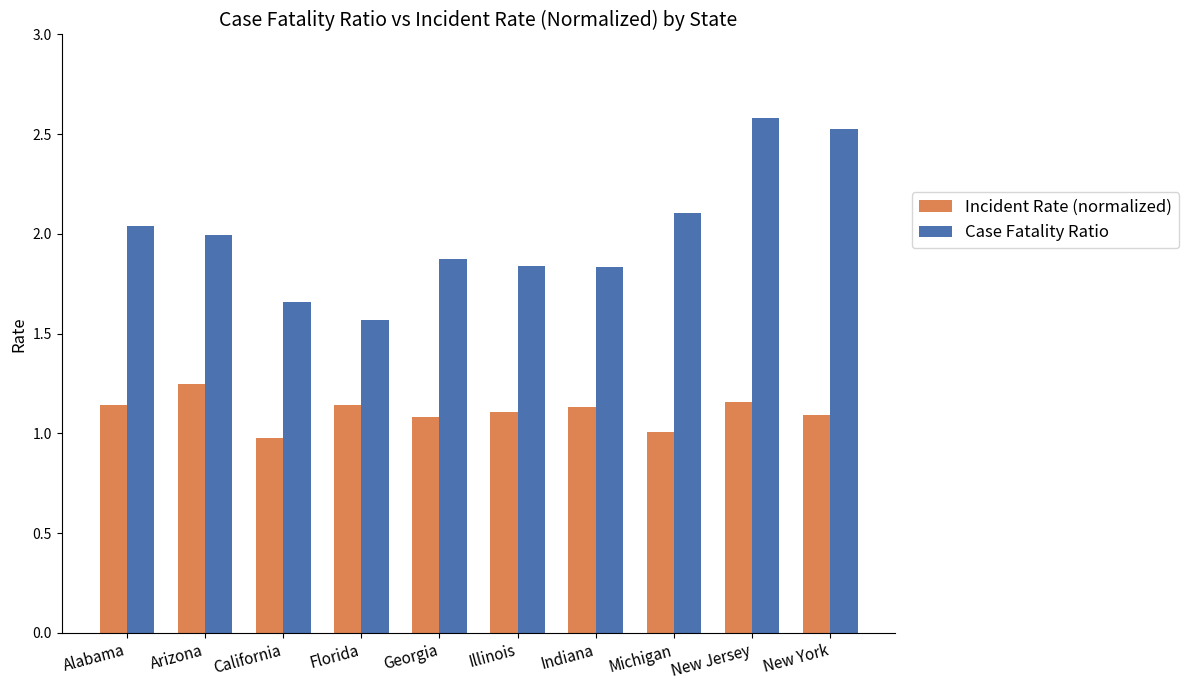

What is the difference between the maximum and second lowest values in the Incident Rate (normalized) series?

0.2